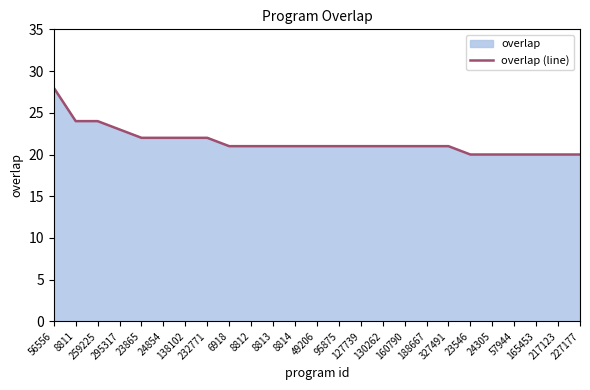

Count the number of categories in the chart.

25